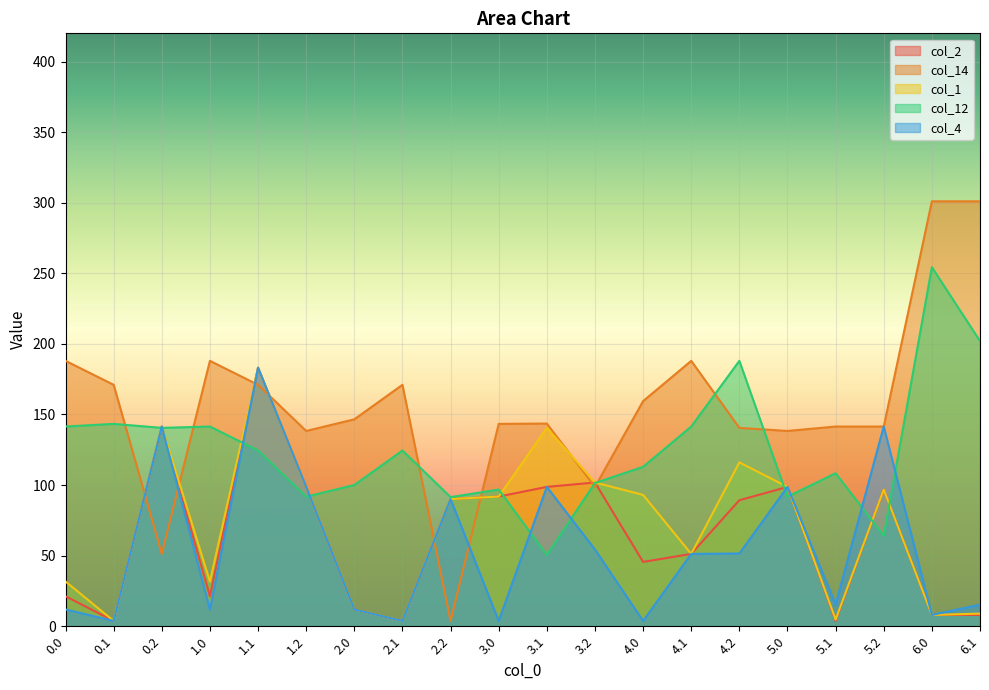

True or false: col_12 has more than 2 points higher than both neighbors.

True